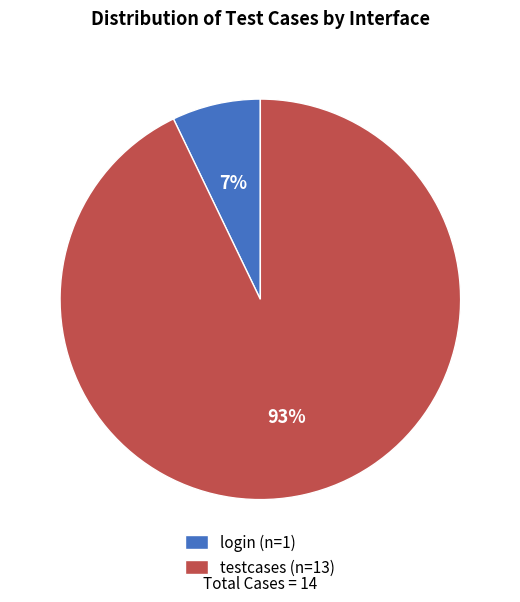

What percentage is the testcases slice, to the nearest percent?

93%